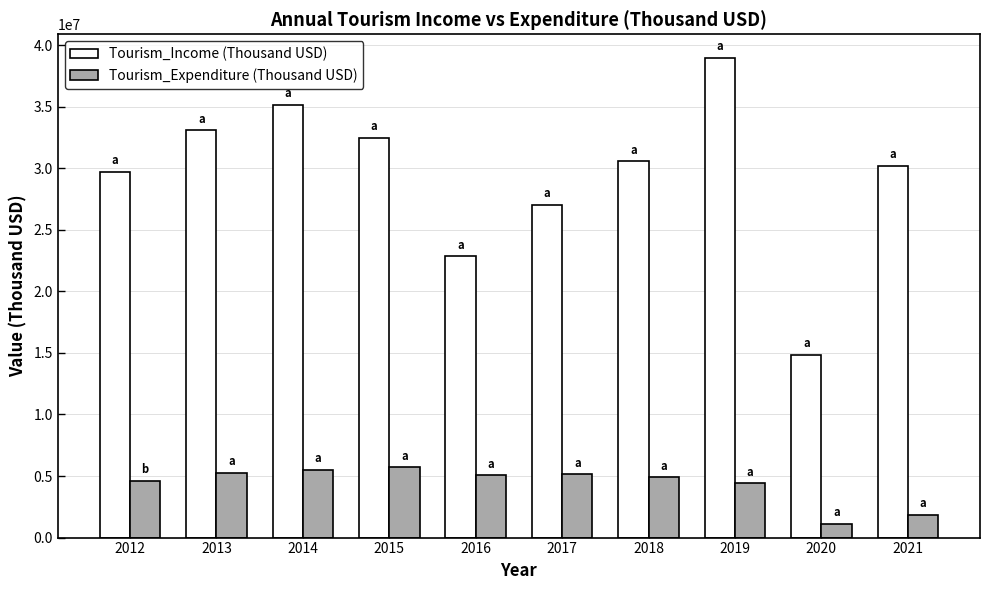

How many data points in Tourism_Income (Thousand USD) are less than 30545923?

5